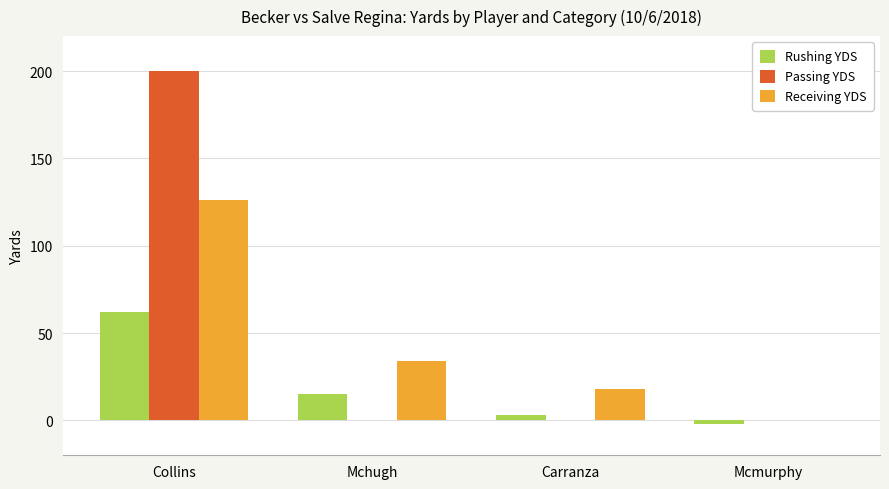

What is the sum of all Receiving YDS values?

178